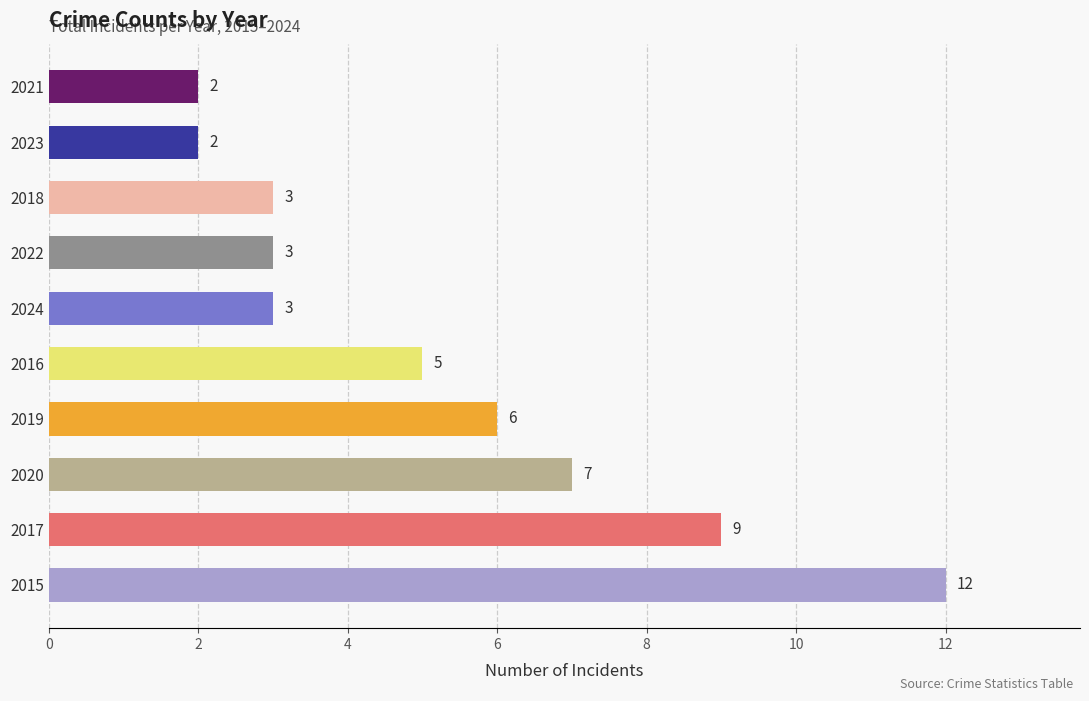

Is it true that the value at 2016 is 2?

False